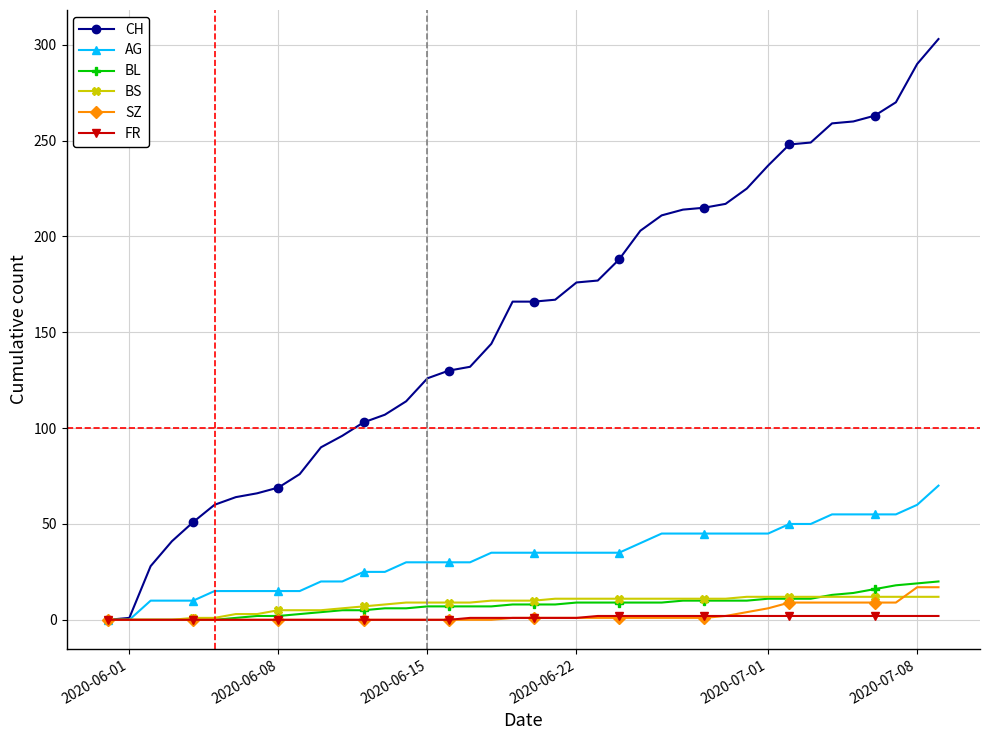

What are all the series names shown in the legend?

CH, AG, BL, BS, SZ, FR